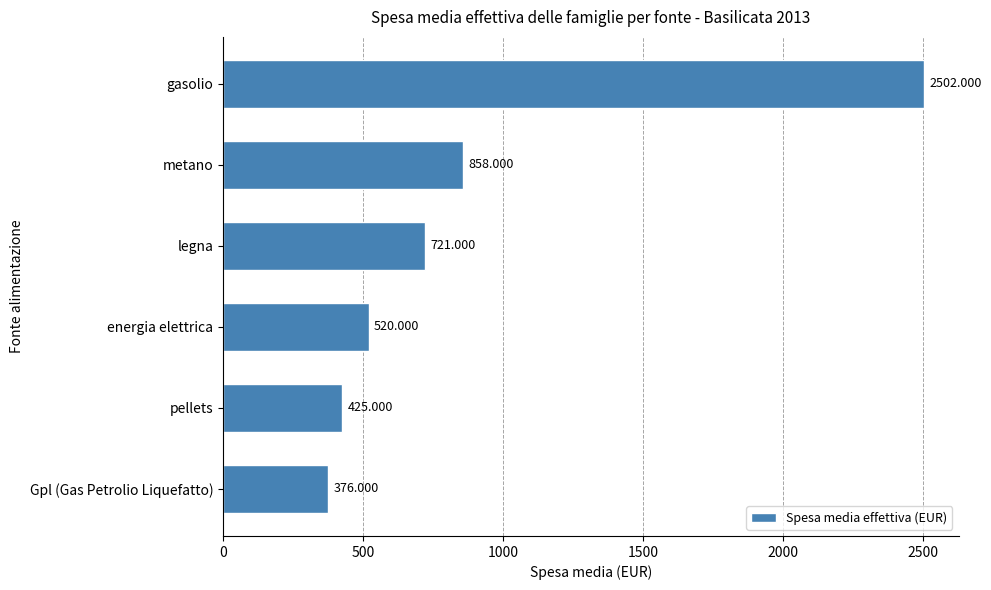

Rank the categories by value from lowest to highest.

Gpl (Gas Petrolio Liquefatto), pellets, energia elettrica, legna, metano, gasolio